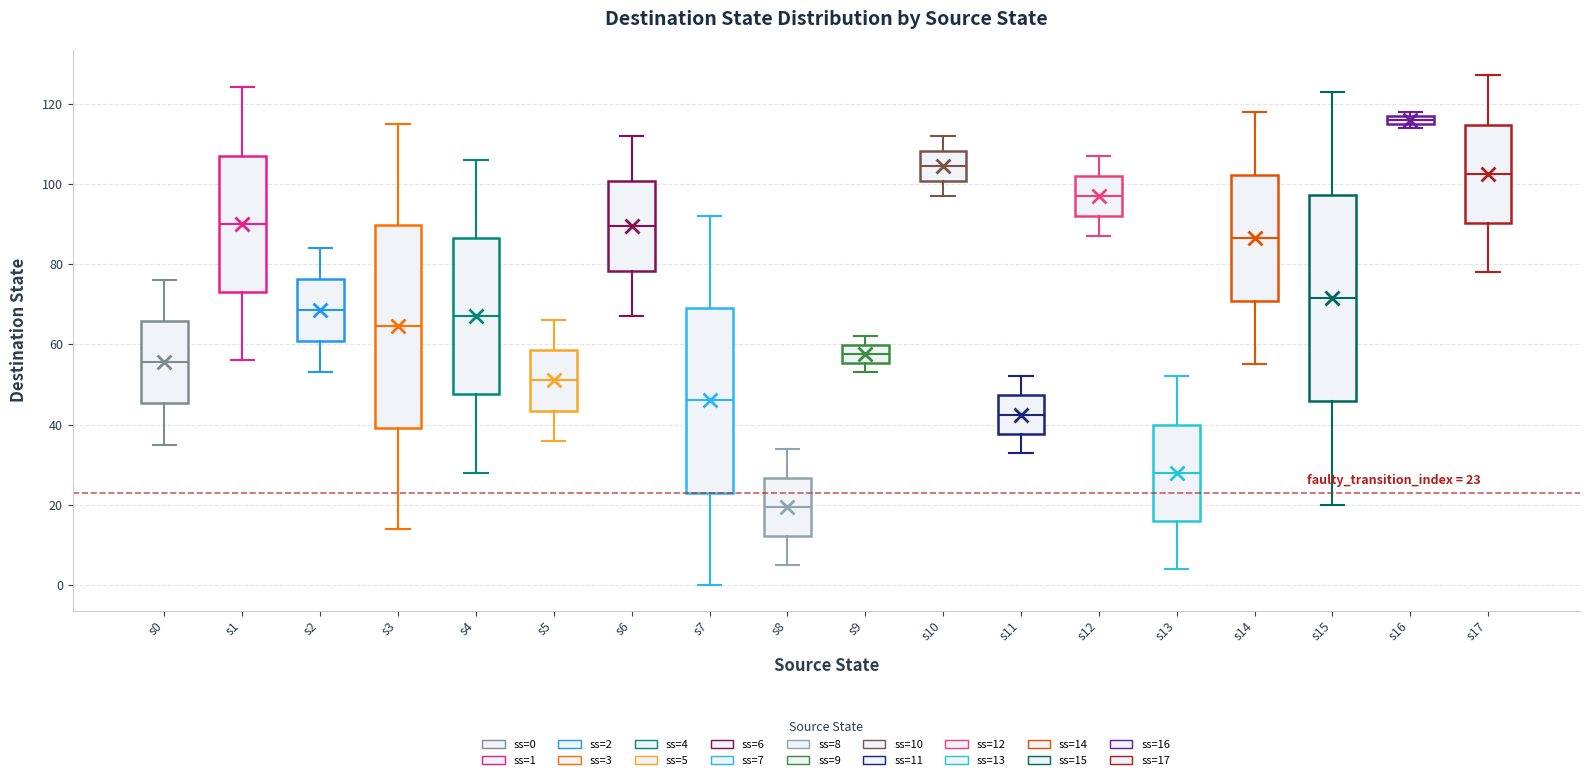

Which box's median line is the highest?

s16